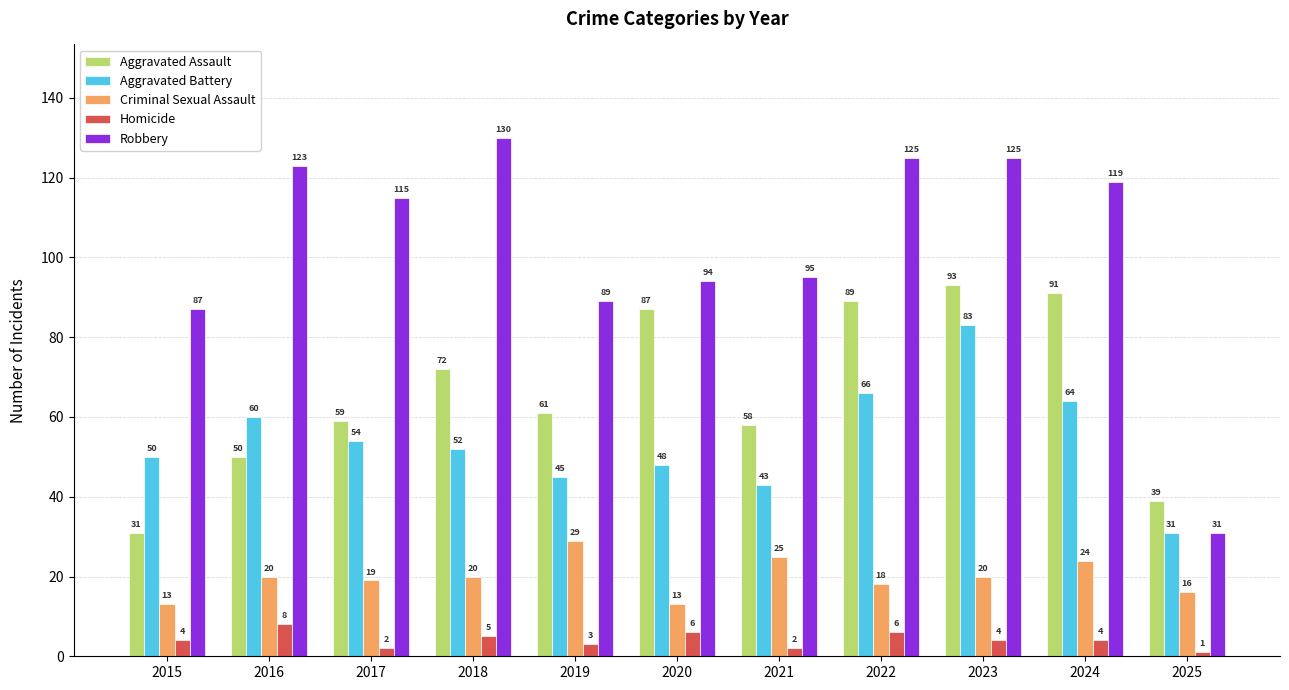

Which series has the widest spread of values?

Robbery